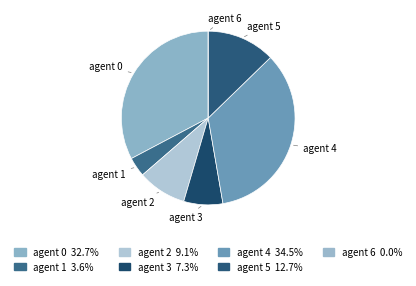

Is there any slice that represents more than half of the pie?

No